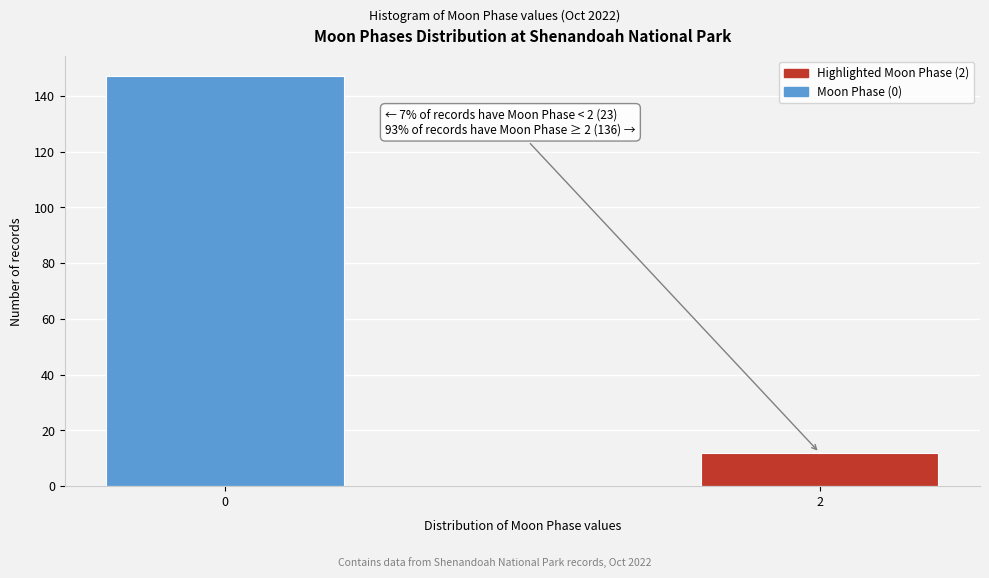

Reading left to right, what are all the values shown in this chart?

147	12